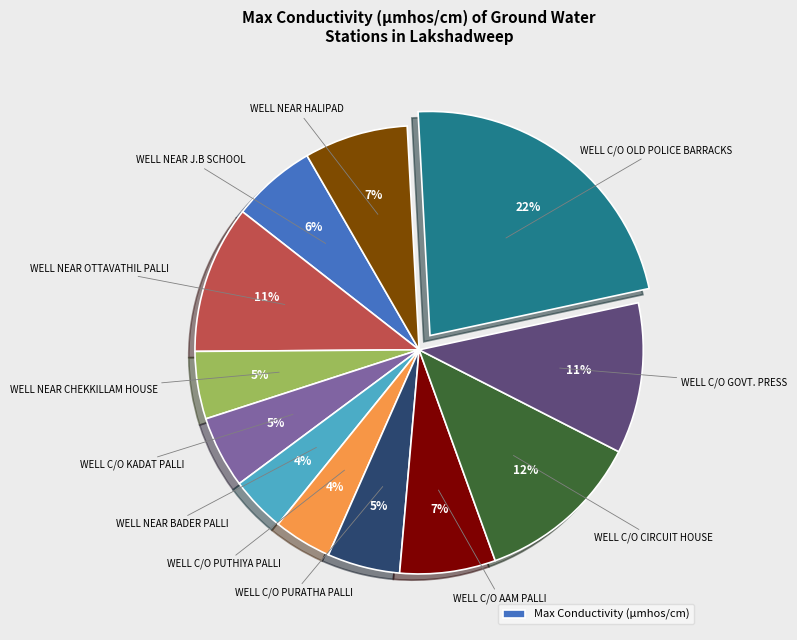

To the nearest percent, what is the difference between the largest and smallest slice percentages?

18%